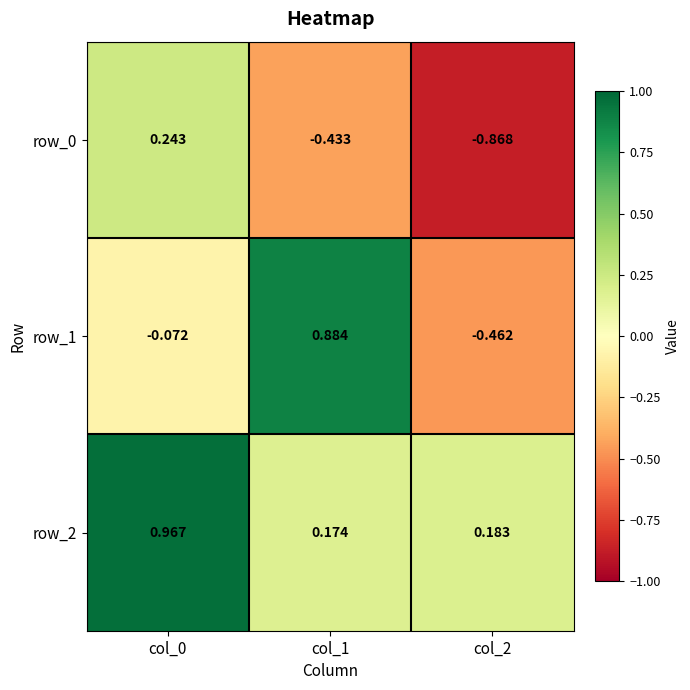

What is the sum of all row_0 values?

-1.1